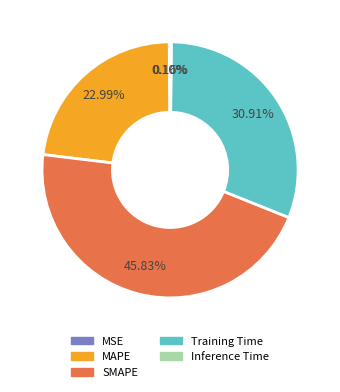

Which slice is the largest?

SMAPE